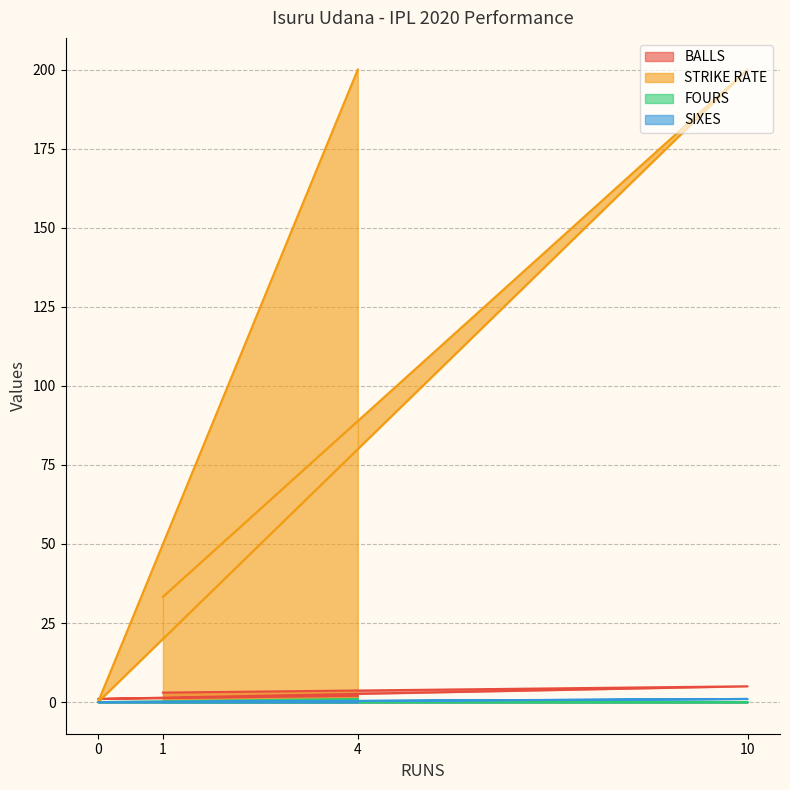

Where is STRIKE RATE nearest to the value 100?

1